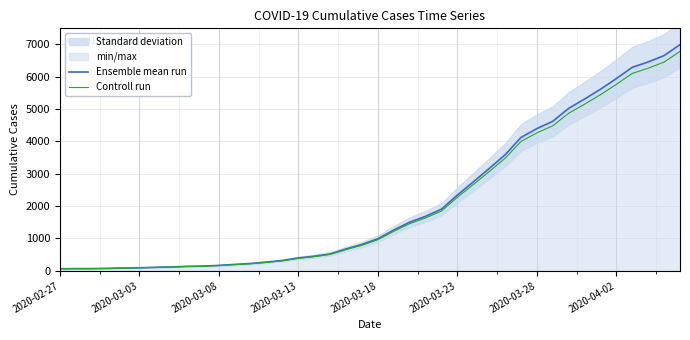

What is the difference between the second highest and second lowest values in the Ensemble mean run series?

6589.0